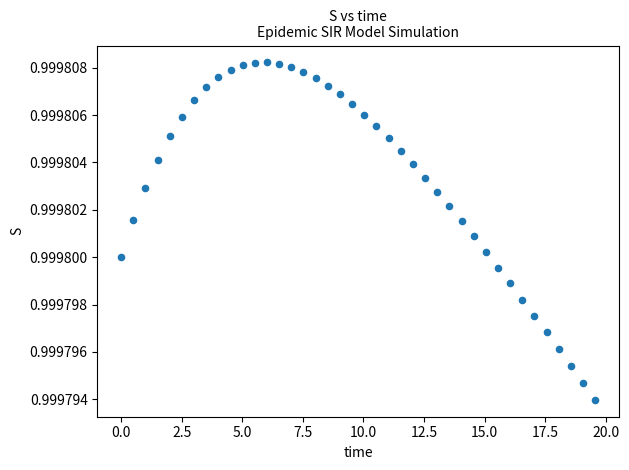

What is the range of X values (max minus min)?

19.6